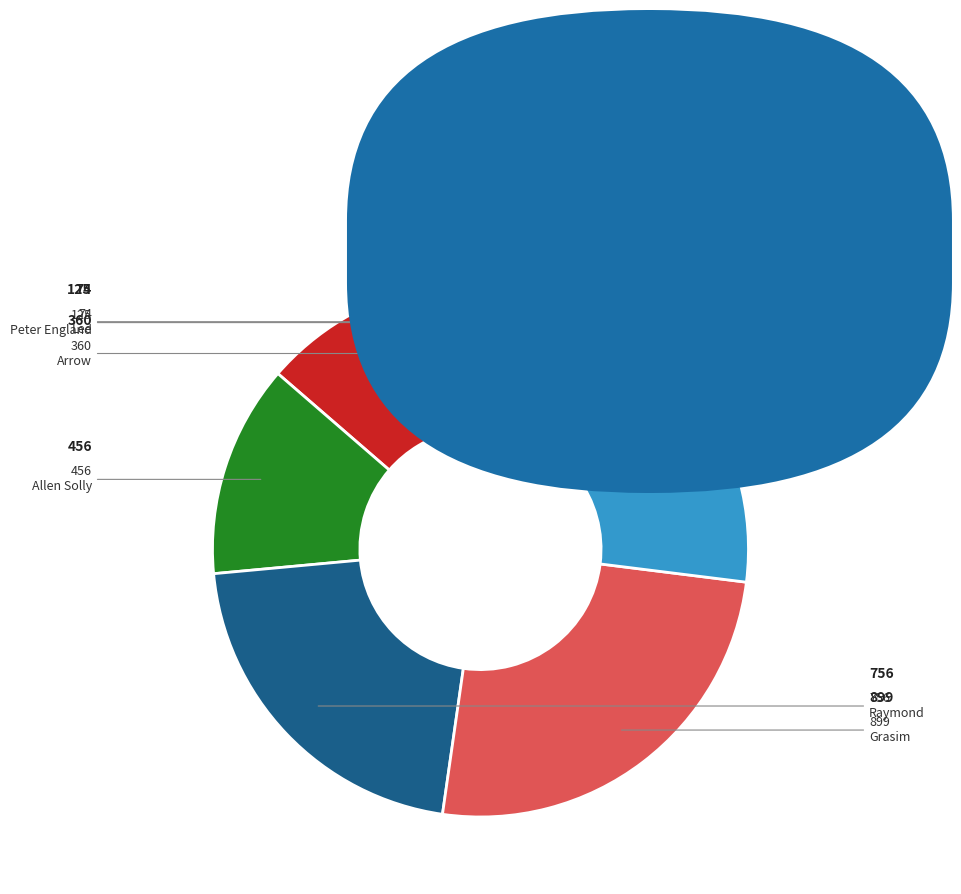

How many segments does this pie chart have?

7